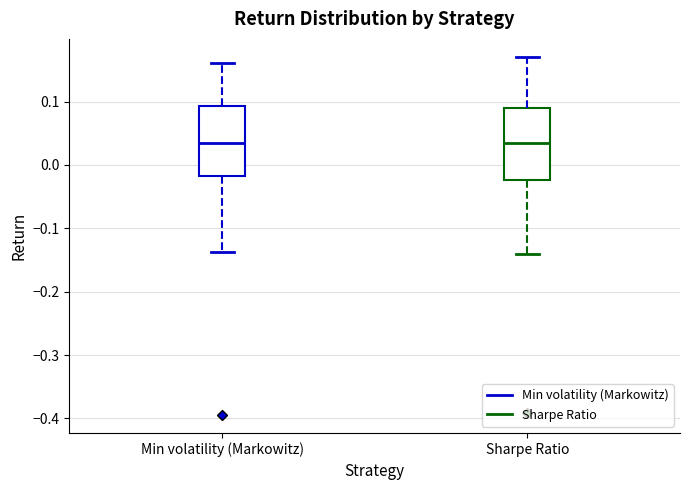

Reading left to right, transcribe this box plot: for each box, give where its median line is, the range the box spans, and where its two whiskers end, as read against the y-axis. The values are not printed on the chart, so give them approximately, as read against the axis.

Min volatility (Markowitz): median 0.04, box -0.02 to 0.09, whiskers -0.14 to 0.16
Sharpe Ratio: median 0.03, box -0.02 to 0.09, whiskers -0.14 to 0.17